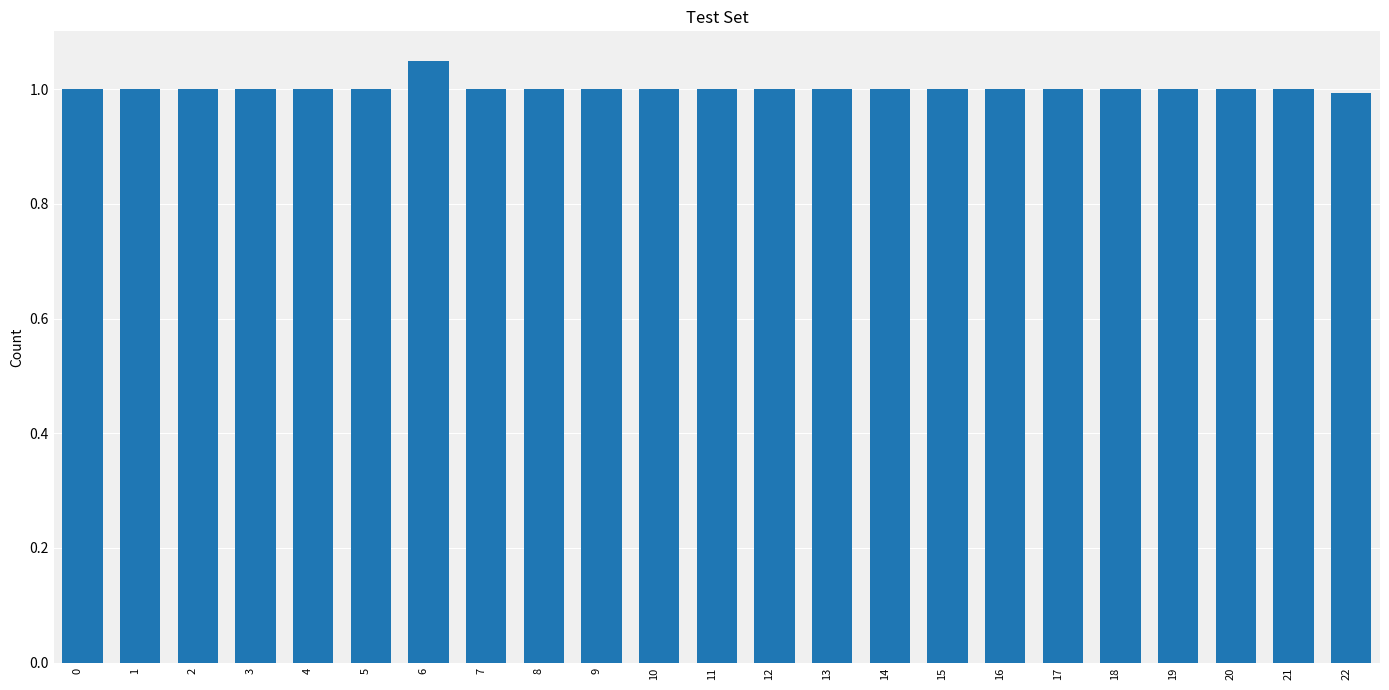

What is the sum of the values at 7 and 11?

2.0